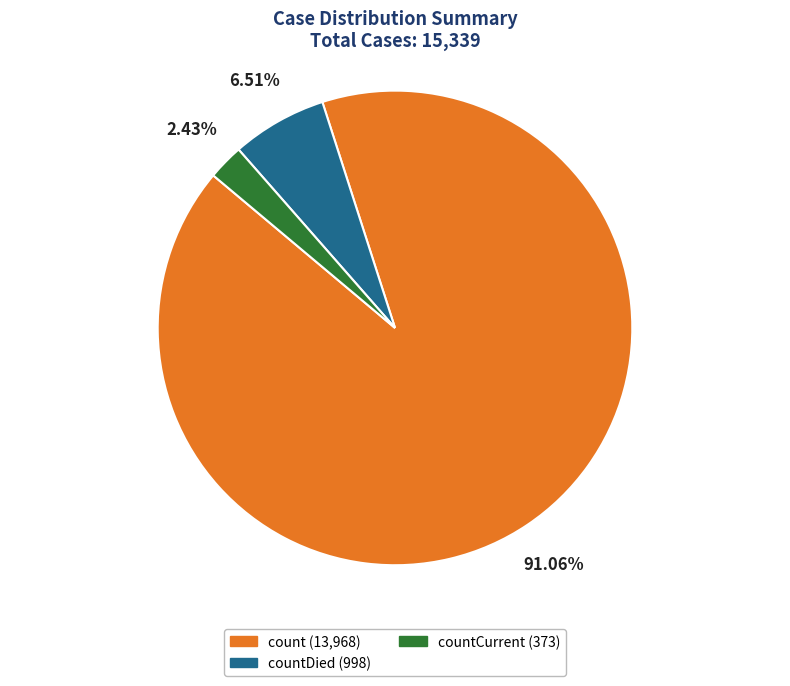

Does any single category account for the majority?

Yes